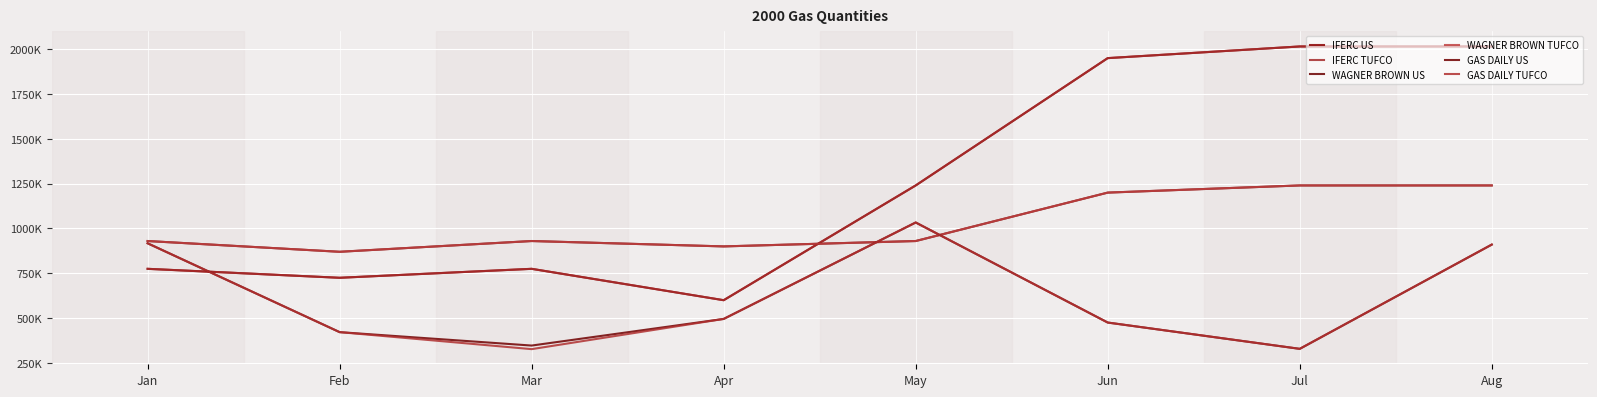

Reading right to left, extract all data points from this chart.

IFERC US: Aug=2015000	Jul=2015000	Jun=1950000	May=1240000	Apr=600000	Mar=775000	Feb=725000	Jan=775000
IFERC TUFCO: Aug=2015000	Jul=2015000	Jun=1950000	May=1240000	Apr=600000	Mar=775000	Feb=725000	Jan=775000
WAGNER BROWN US: Aug=1240000	Jul=1240000	Jun=1200000	May=930000	Apr=900000	Mar=930000	Feb=870000	Jan=930000
WAGNER BROWN TUFCO: Aug=1240000	Jul=1240000	Jun=1200000	May=930000	Apr=900000	Mar=930000	Feb=870000	Jan=930000
GAS DAILY US: Aug=910127	Jul=328750	Jun=475417	May=1033416	Apr=495582	Mar=347081	Feb=421918	Jan=917457
GAS DAILY TUFCO: Aug=910127	Jul=328750	Jun=475417	May=1033416	Apr=495582	Mar=327081	Feb=421918	Jan=917457